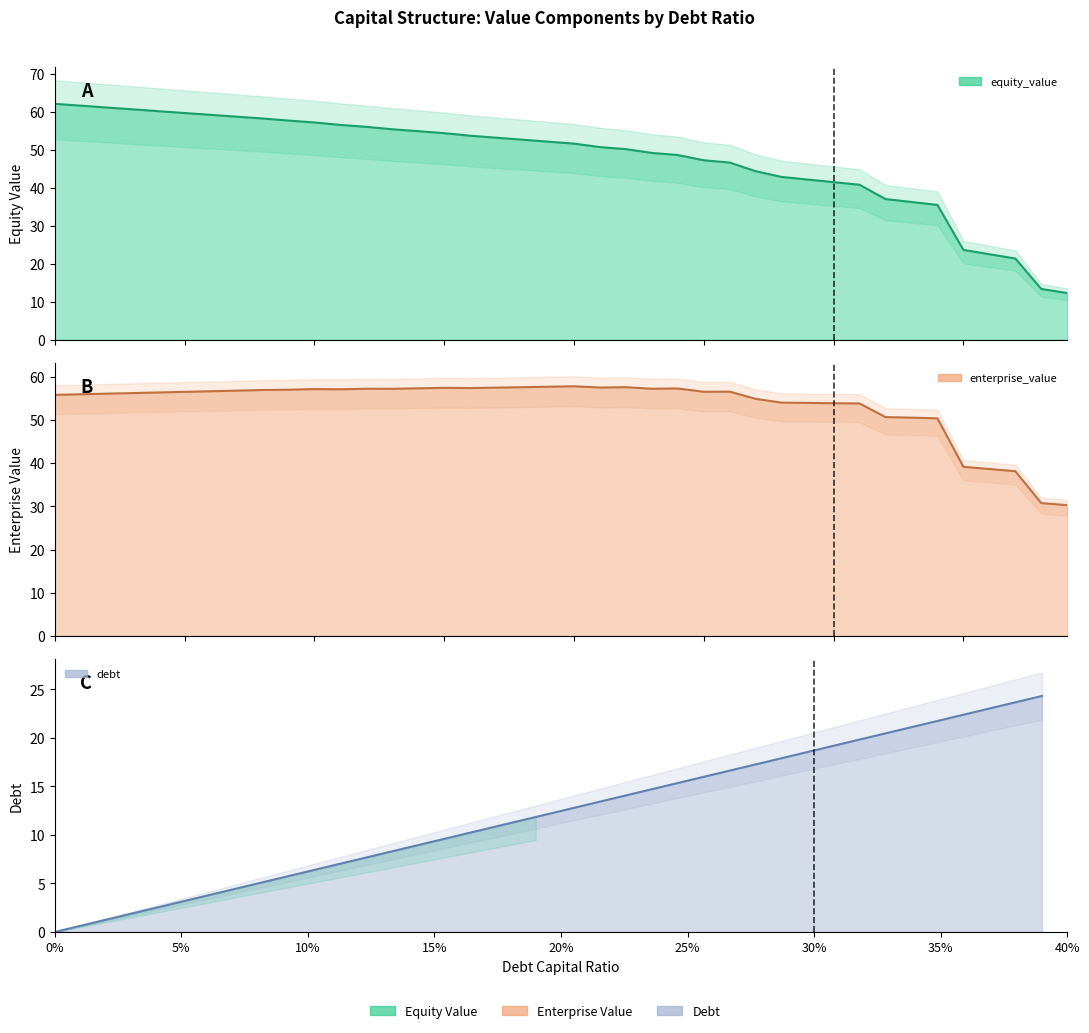

Reading left to right, transcribe all the data shown in this chart.

equity_value: 62.2	61.7	61.2	60.7	60.2	59.8	59.3	58.8	58.3	57.8	57.3	56.6	56.1	55.5	55.0	54.4	53.8	53.2	52.7	52.2	51.7	50.8	50.2	49.2	48.7	47.3	46.7	44.4	42.9	42.2	41.5	40.9	37.1	36.3	35.5	23.7	22.6	21.4	13.4	12.3
enterprise_value: 55.8	56.0	56.1	56.2	56.4	56.5	56.7	56.8	57.0	57.0	57.2	57.1	57.2	57.2	57.3	57.5	57.4	57.5	57.6	57.7	57.8	57.5	57.6	57.2	57.3	56.5	56.6	54.9	54.0	54.0	53.9	53.8	50.7	50.5	50.4	39.2	38.6	38.1	30.8	30.3
debt: 0.0	0.6	1.2	1.9	2.5	3.1	3.7	4.4	5.0	5.6	6.2	6.9	7.5	8.1	8.7	9.4	10.0	10.6	11.2	11.8	12.5	13.1	13.7	14.3	15.0	15.6	16.2	16.8	17.5	18.1	18.7	19.3	20.0	20.6	21.2	21.8	22.4	23.1	23.7	24.3